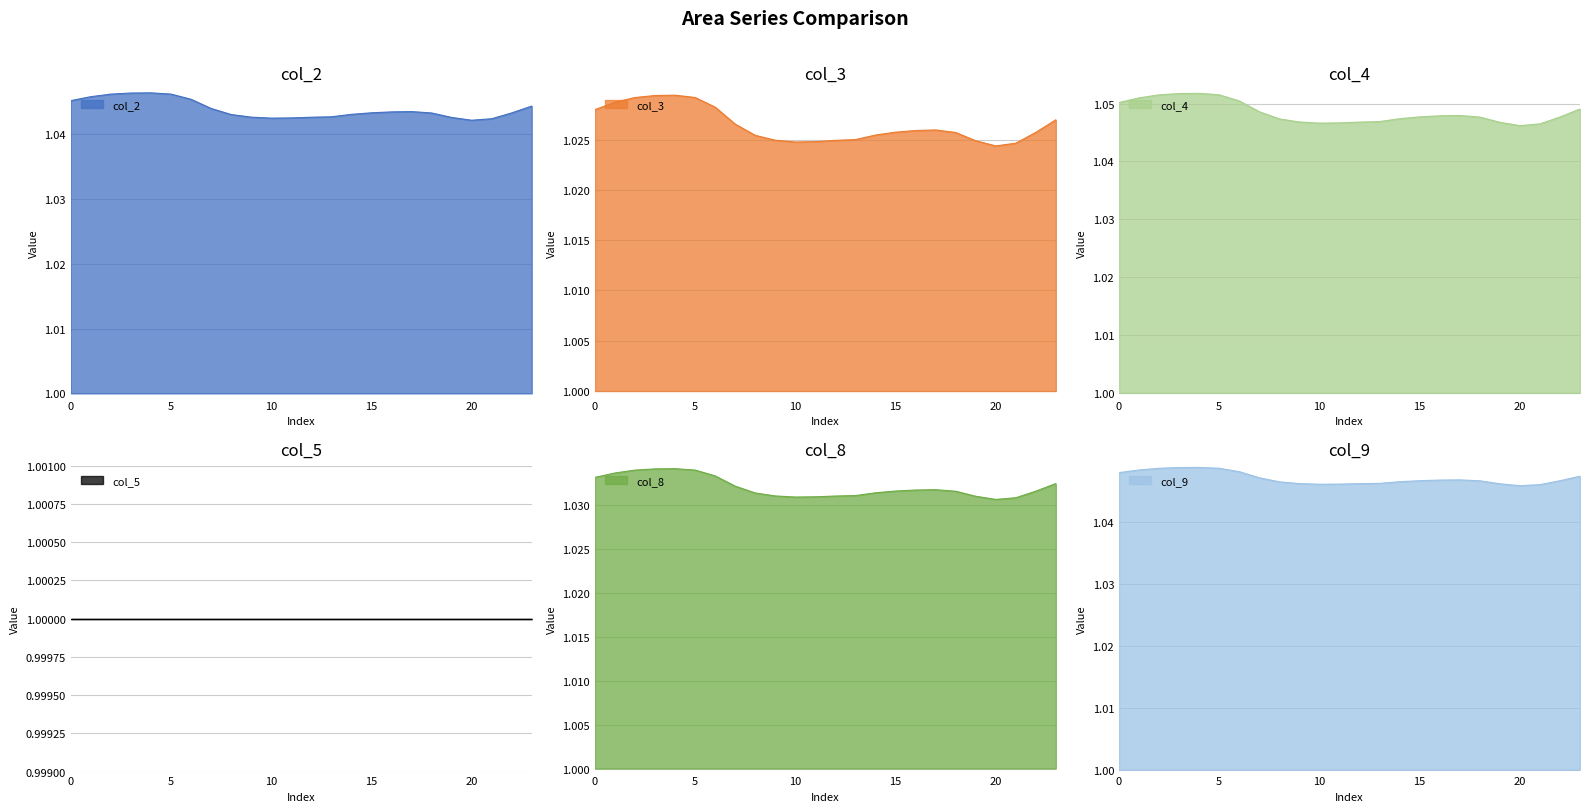

What value does the col_4 series have at 23?

1.0